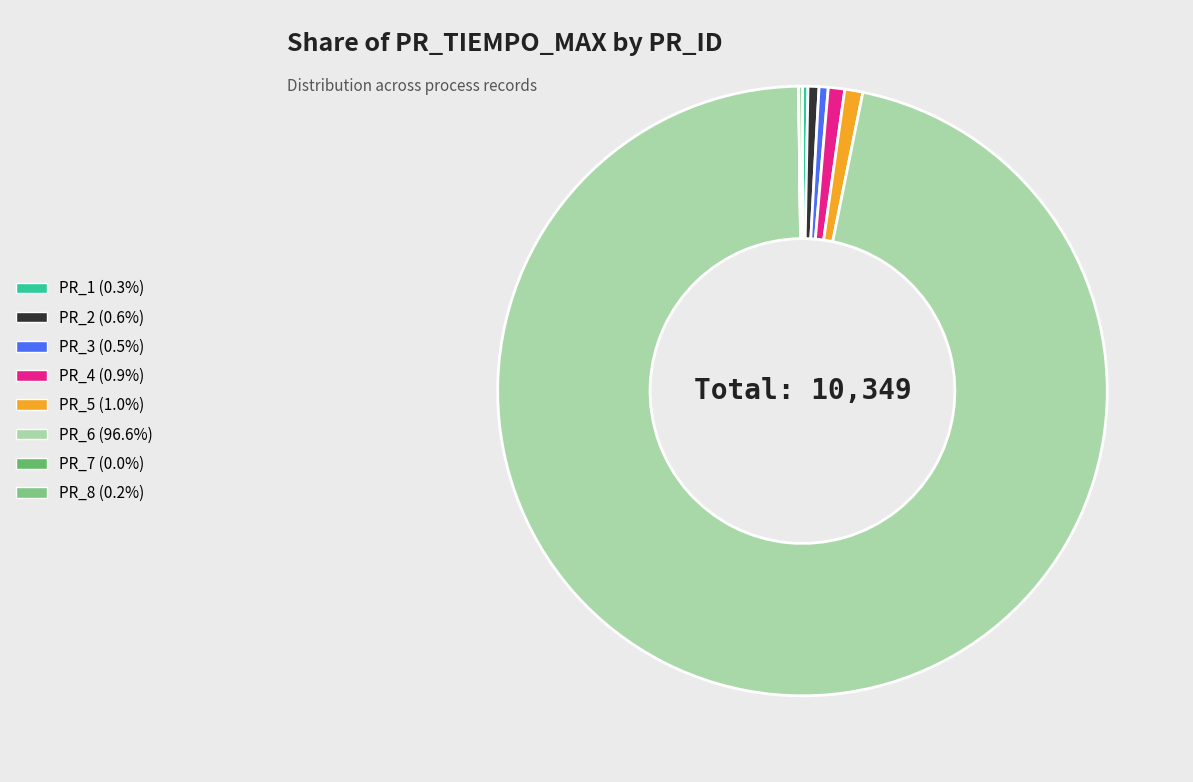

Is it true that PR_3 is 0% of the pie?

True